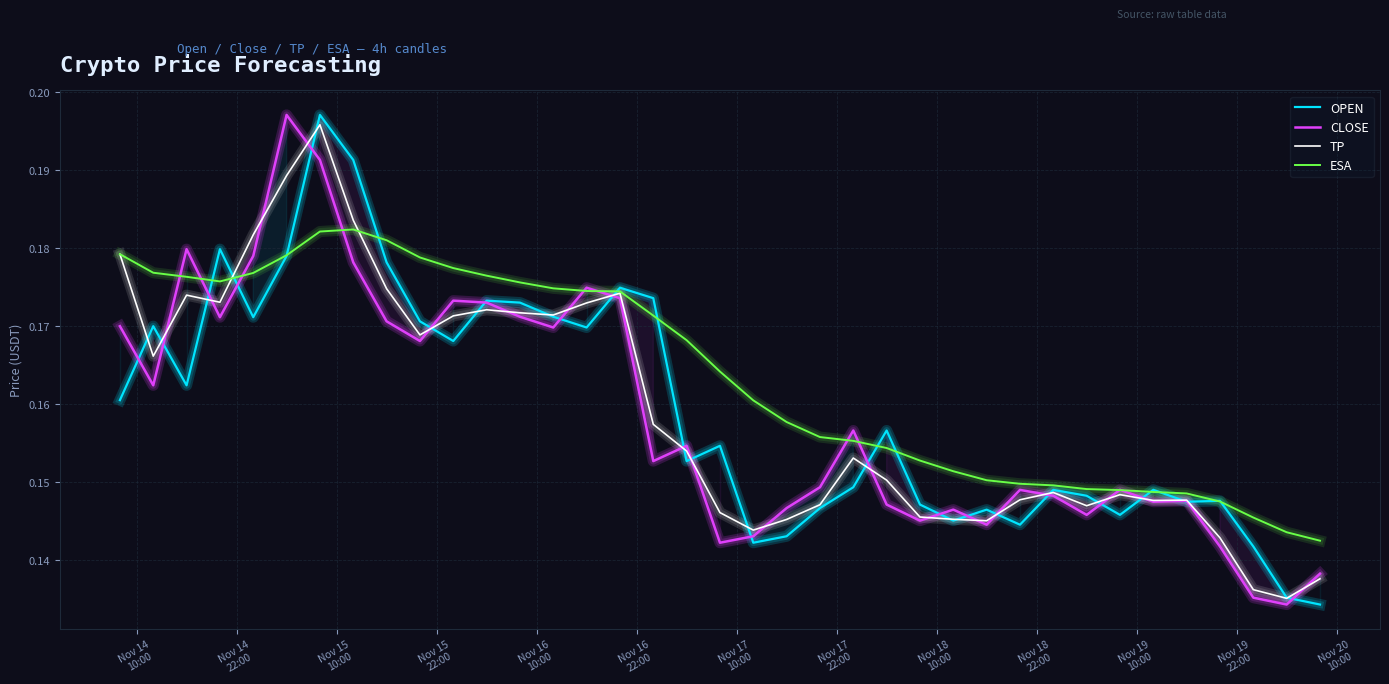

Which series has the largest total across all categories?

ESA